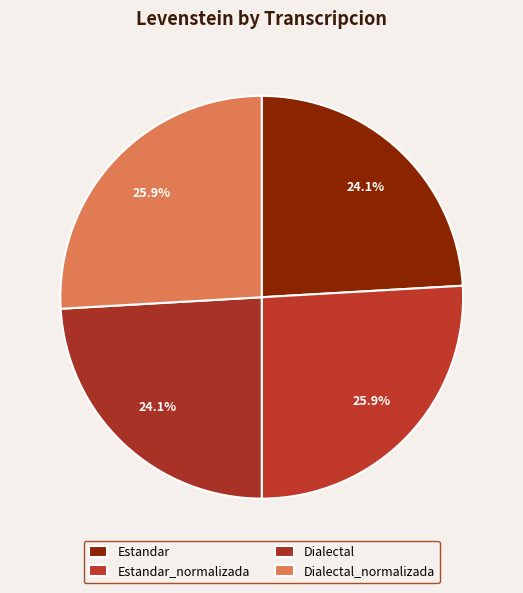

To the nearest percent, what is the difference between the largest and smallest slice percentages?

2%